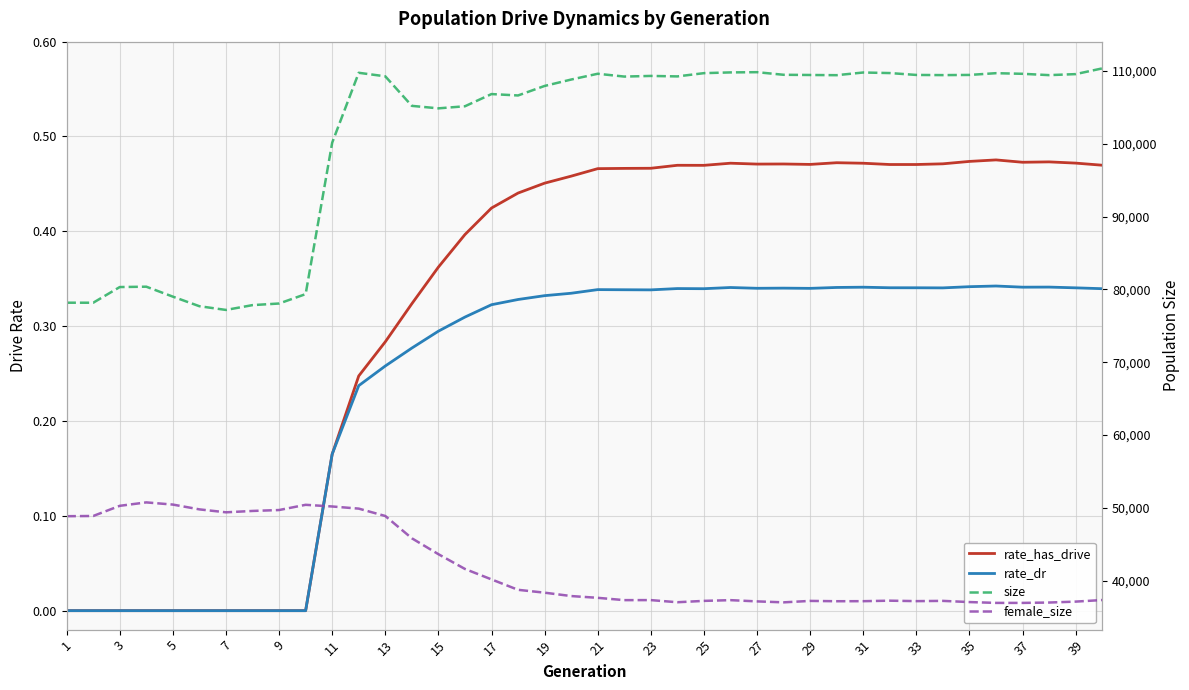

How many values in the rate_has_drive series exceed 0?

30